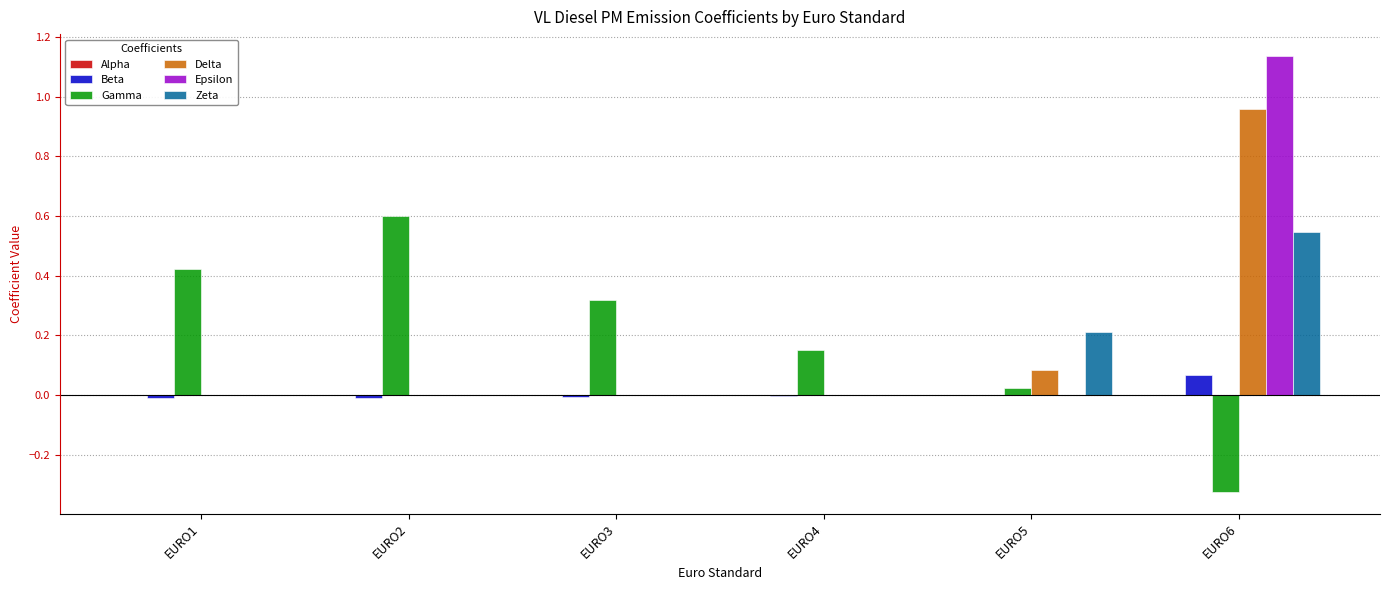

How many groups of bars are there?

6